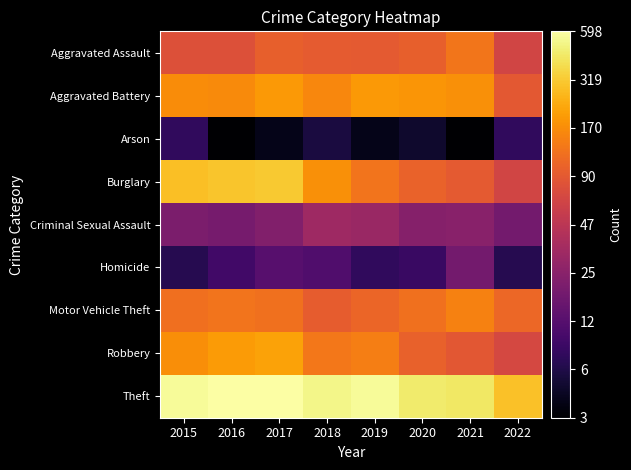

At how many categories does at least one series exceed 2?

8